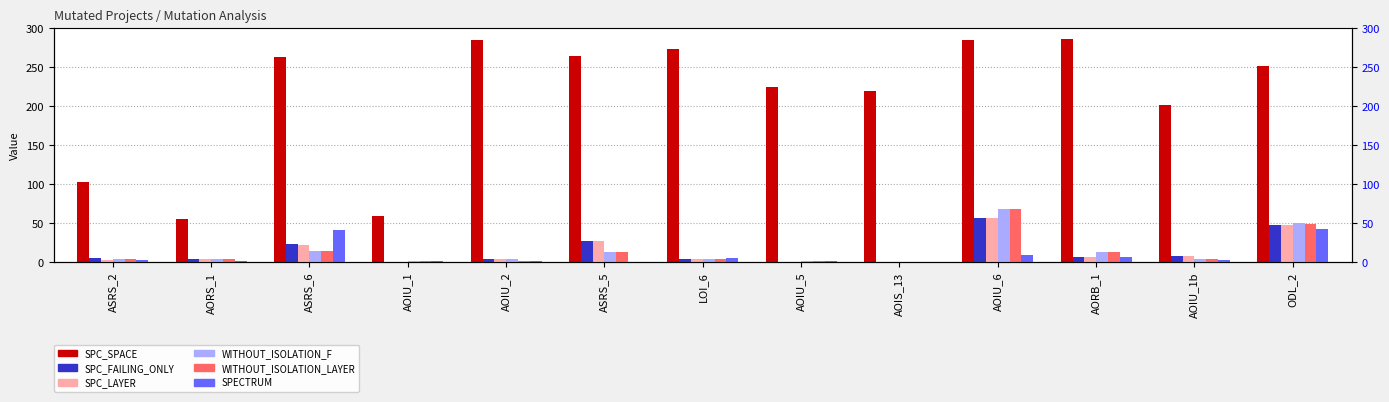

How many categories are shown in the chart?

13